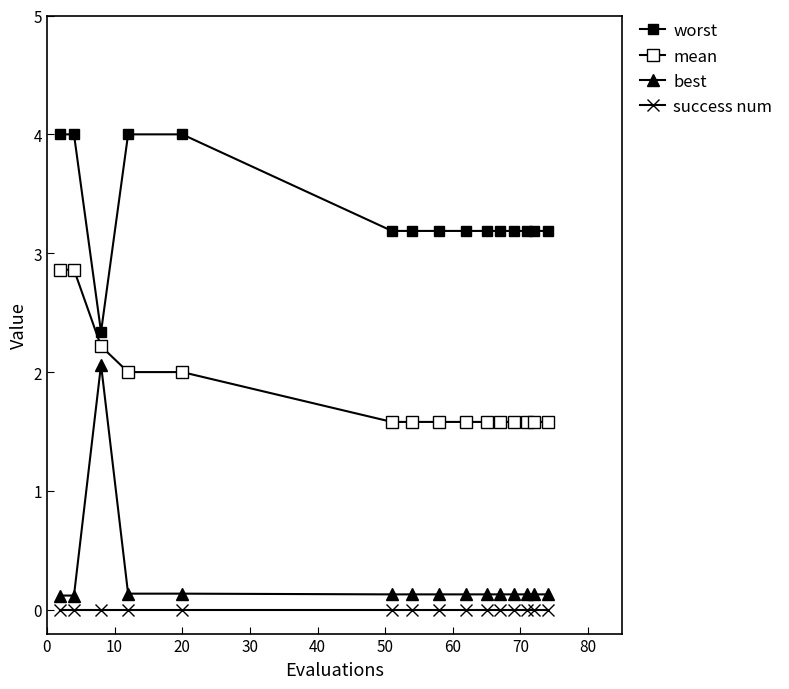

Count the number of categories in the chart.

15